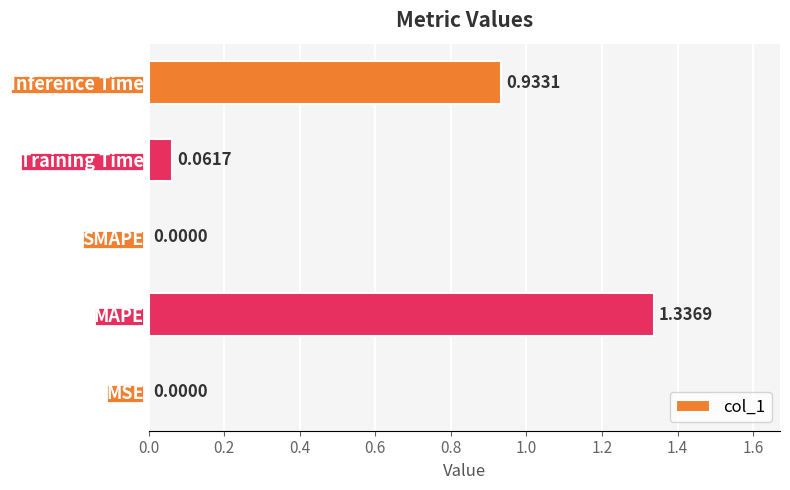

Count the number of categories in the chart.

5